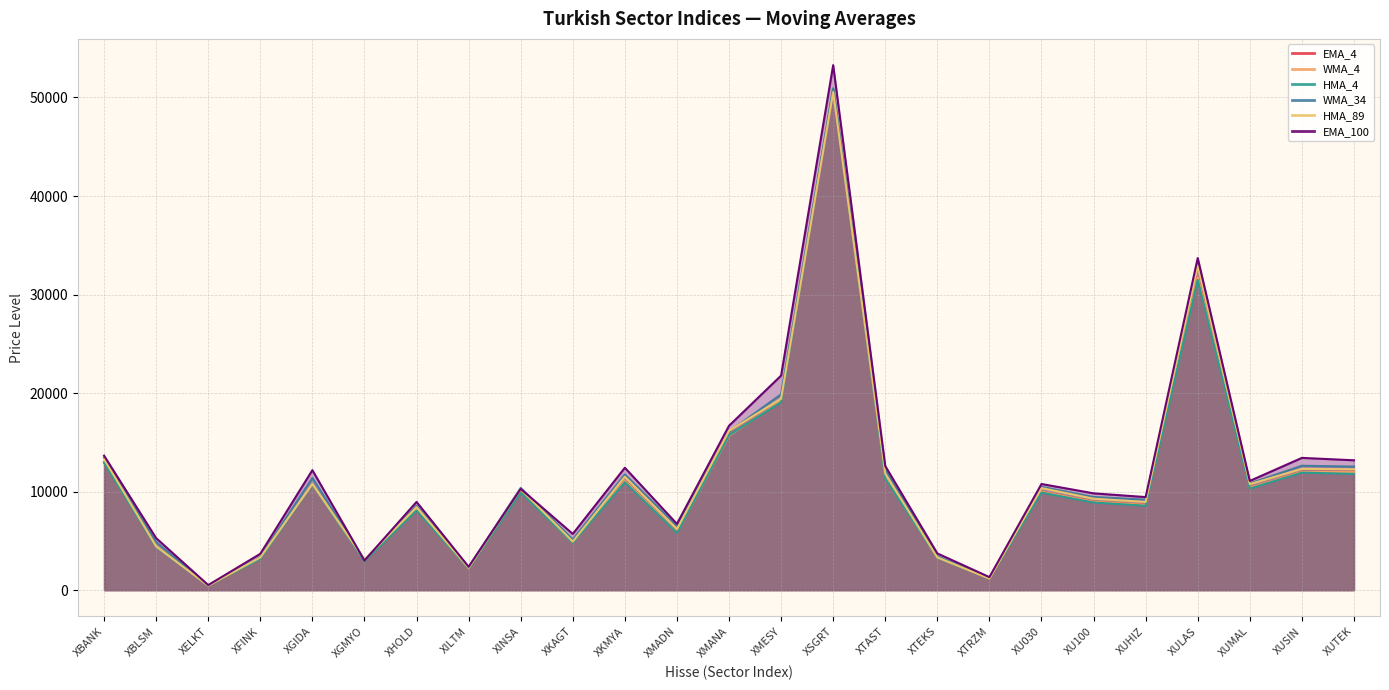

What is the approximate value of WMA_4 at XUTEK?

11974.1